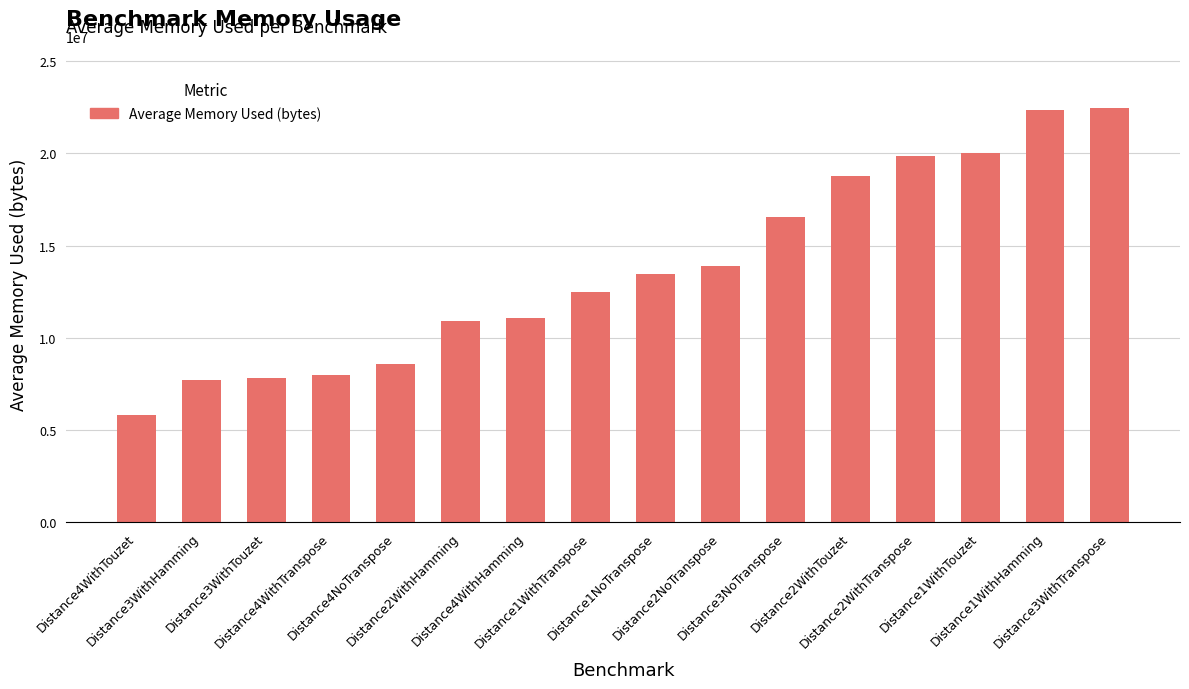

Count the number of data series in this chart.

1